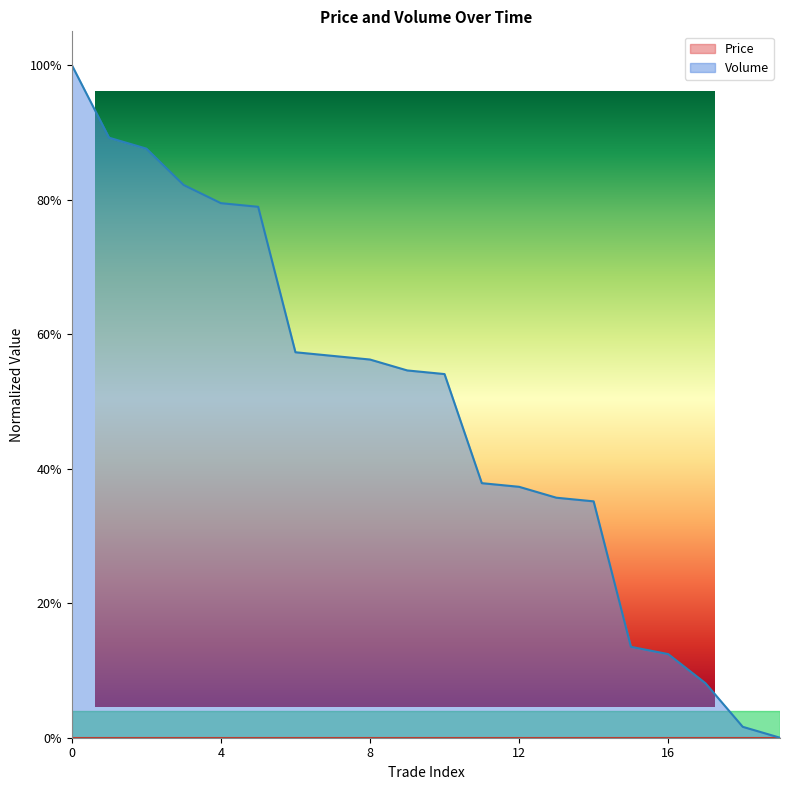

What is the sum of all values?

9.8